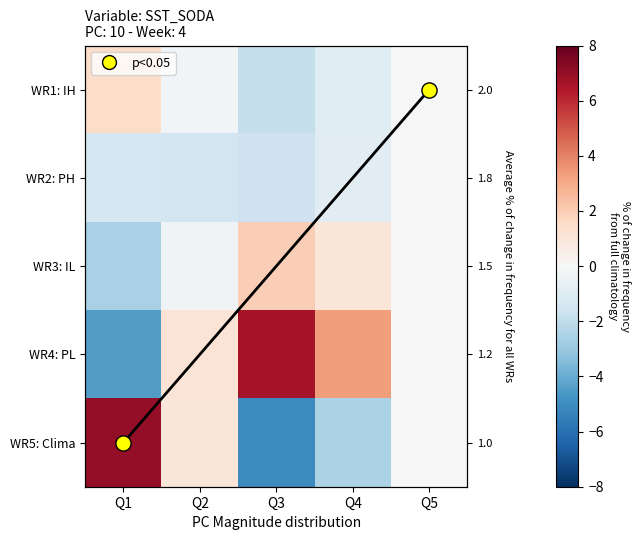

At which label is WR3: IL closest to 0?

Q5